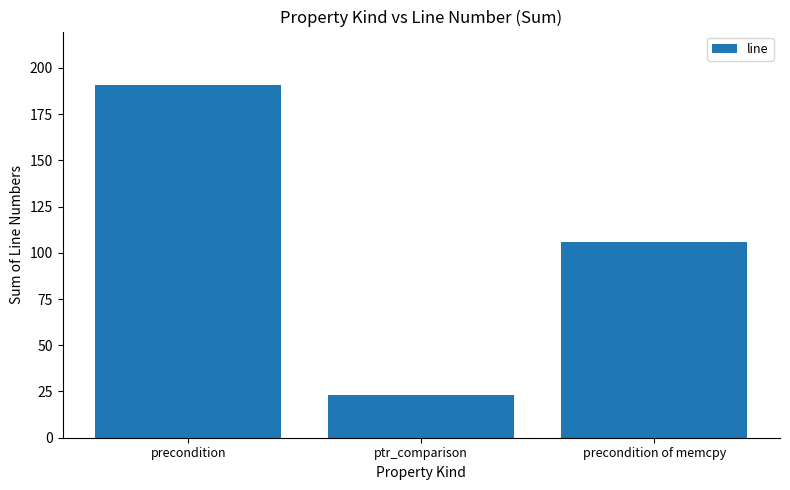

Count the number of data series in this chart.

1